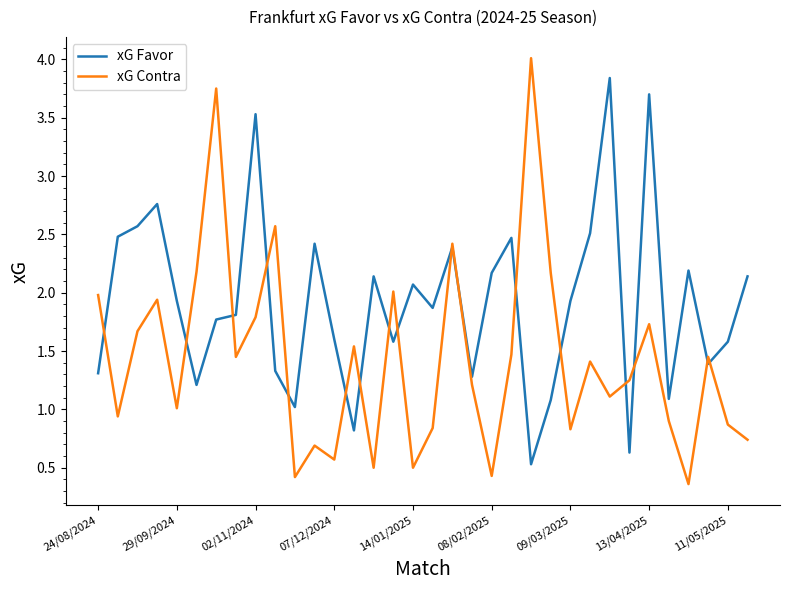

True or false: xG Favor and xG Contra cross at least once.

True